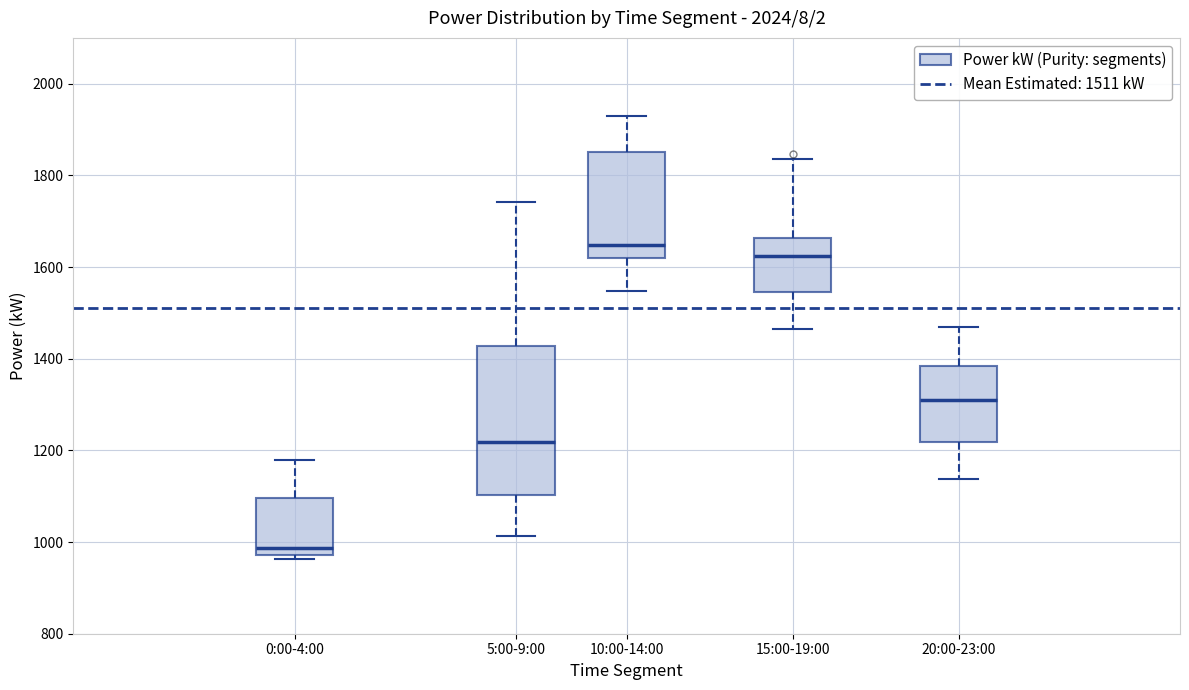

Comparing the boxes themselves (not the whiskers), which one is the tallest?

5:00-9:00